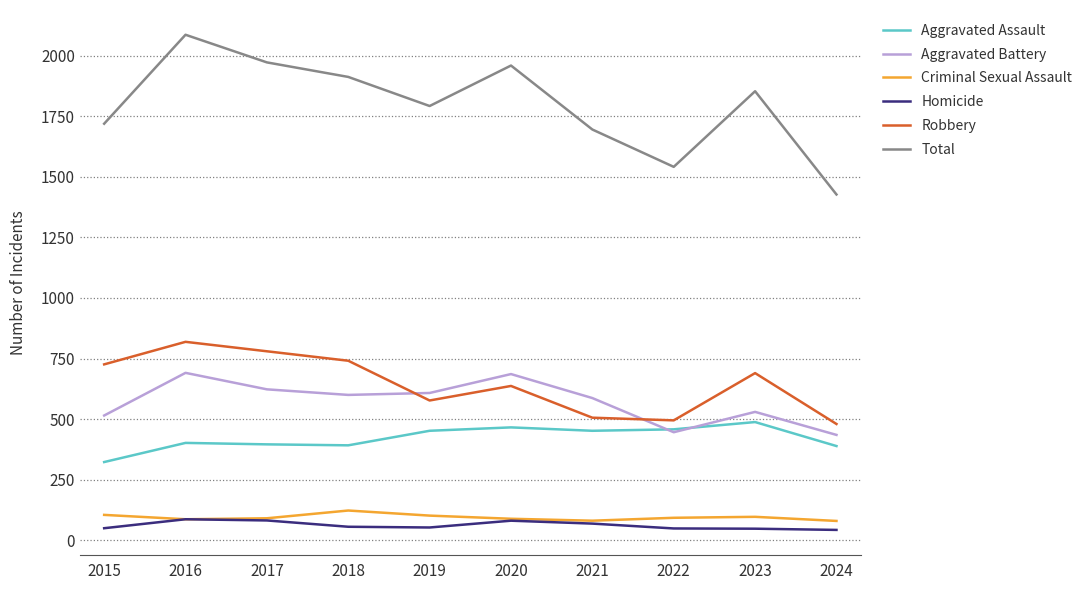

What is the spread (max minus min) of values at 2023?

1805